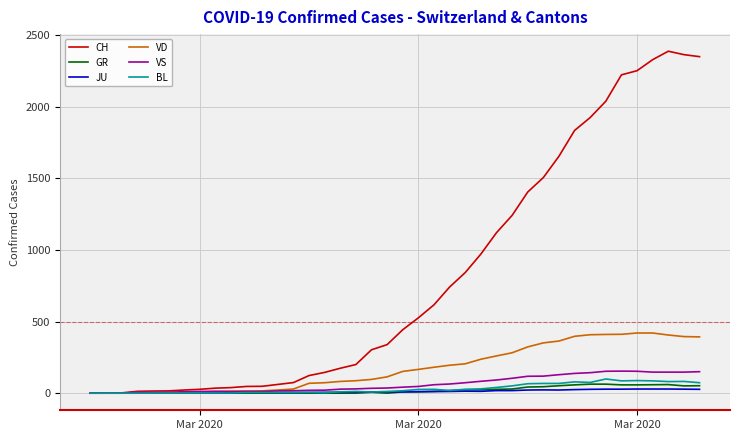

What is the sum of all BL values?

1259